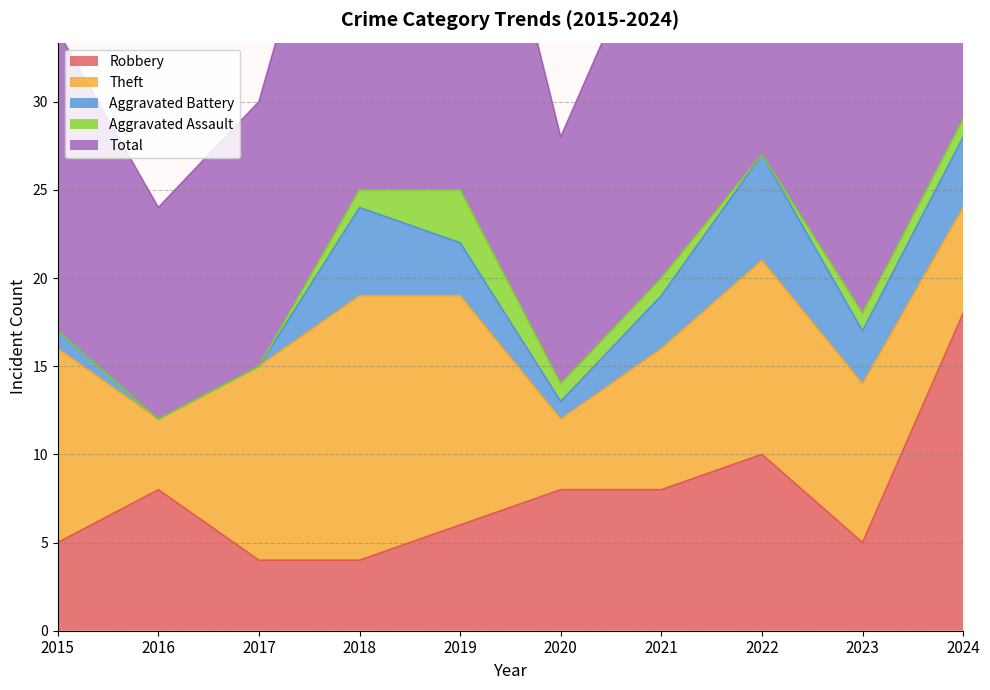

The value of Theft at 2016 is 4. True or false?

True